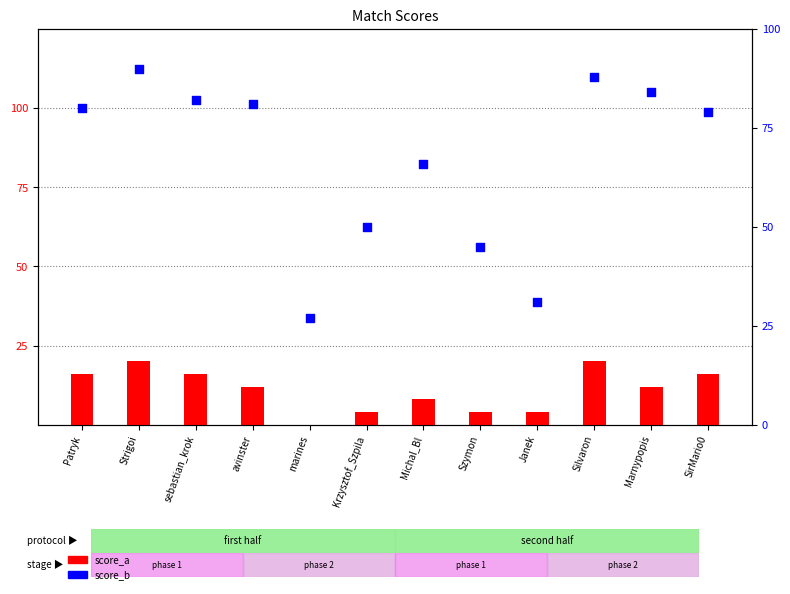

What are all the series names shown in the legend?

score_a, score_b